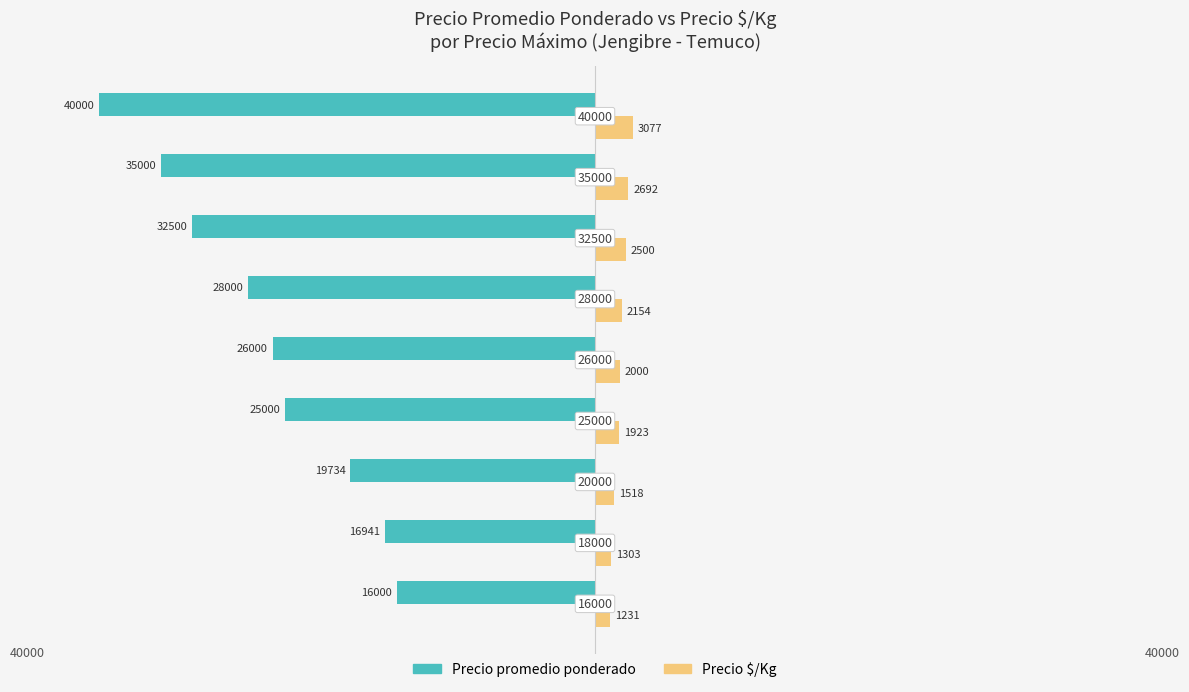

What are all the series names shown in the legend?

Precio promedio ponderado, Precio $/Kg